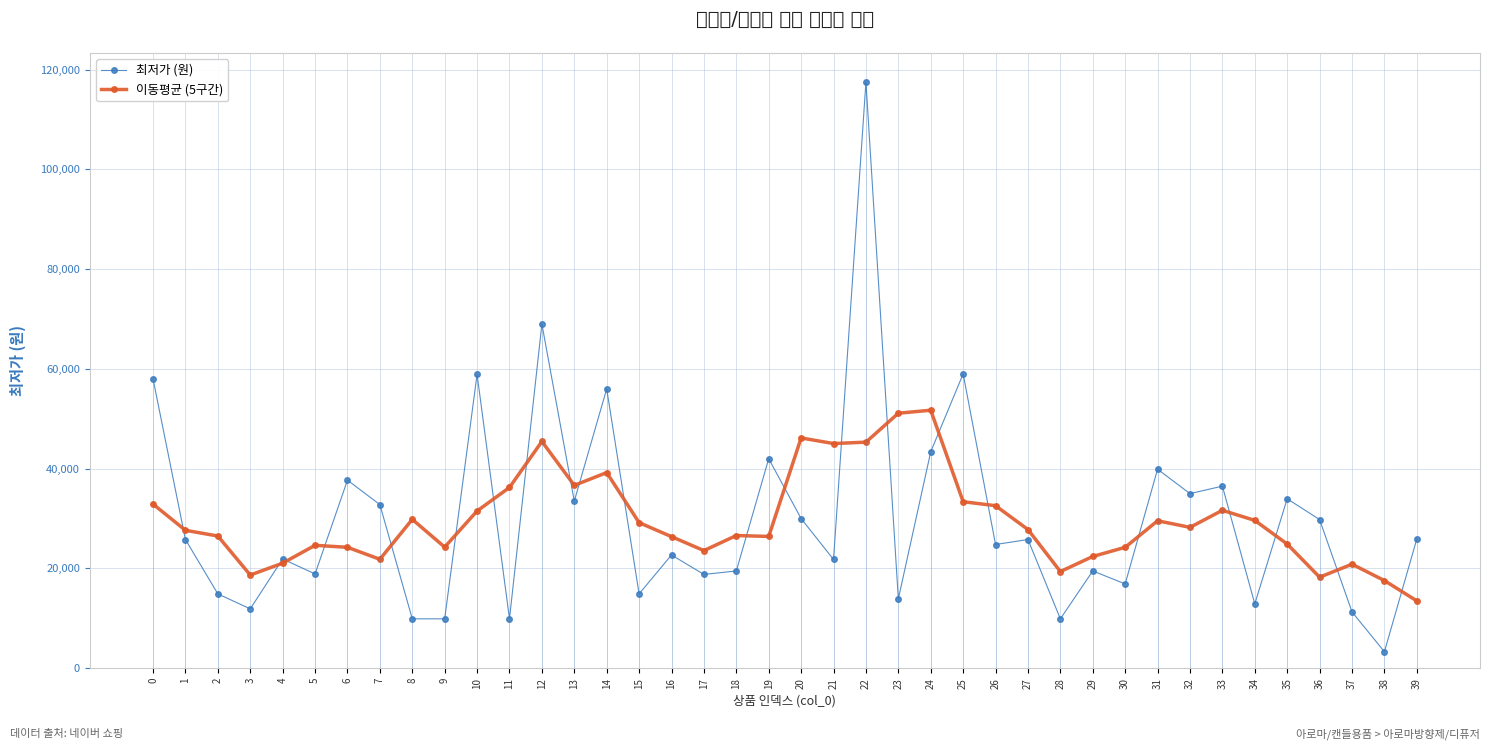

How many values in the 최저가 (원) series are below 25800?

20